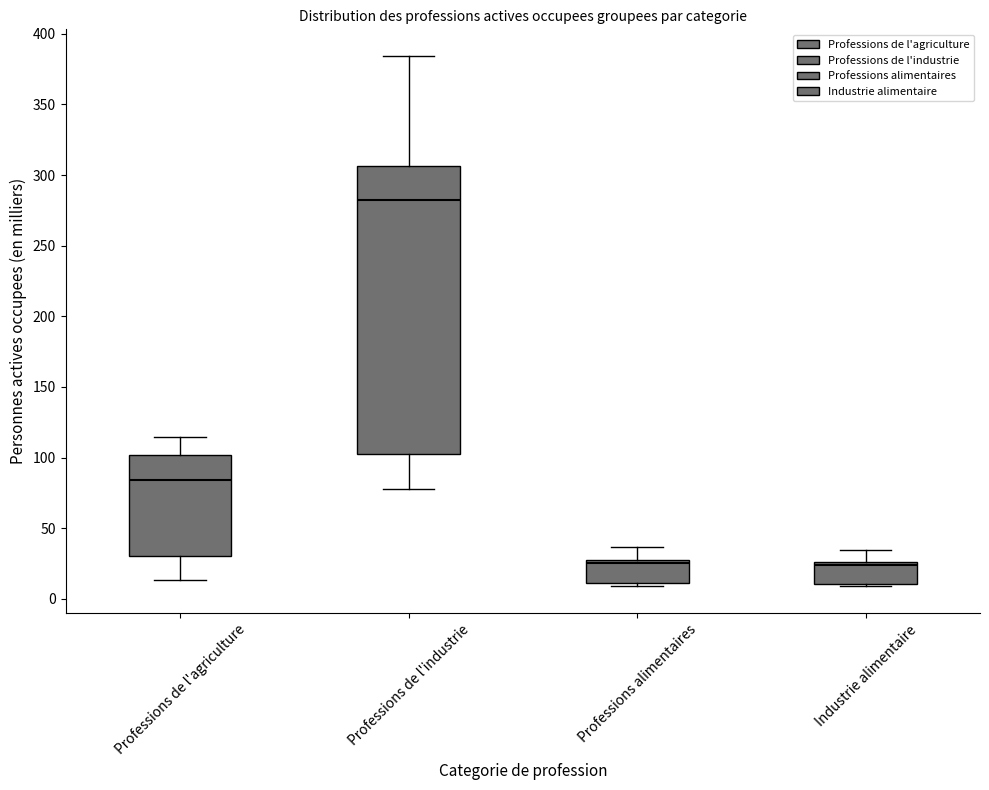

Which box is the tallest, from its lower edge to its upper edge?

Professions de l'industrie